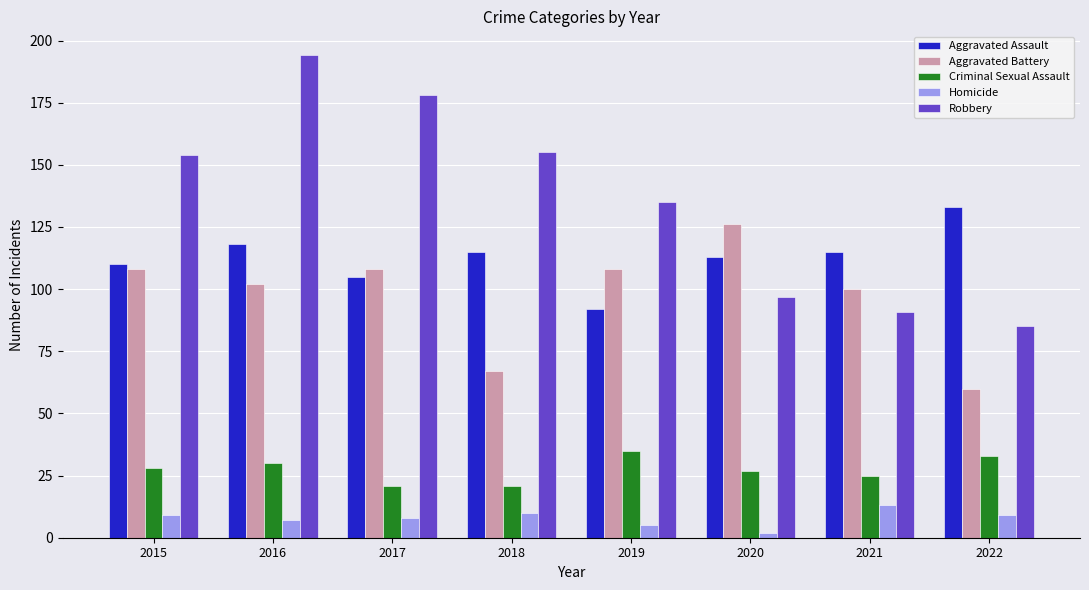

Reading left to right, extract all data points from this chart.

Aggravated Assault: 2015=110	2016=118	2017=105	2018=115	2019=92	2020=113	2021=115	2022=133
Aggravated Battery: 2015=108	2016=102	2017=108	2018=67	2019=108	2020=126	2021=100	2022=60
Criminal Sexual Assault: 2015=28	2016=30	2017=21	2018=21	2019=35	2020=27	2021=25	2022=33
Homicide: 2015=9	2016=7	2017=8	2018=10	2019=5	2020=2	2021=13	2022=9
Robbery: 2015=154	2016=194	2017=178	2018=155	2019=135	2020=97	2021=91	2022=85